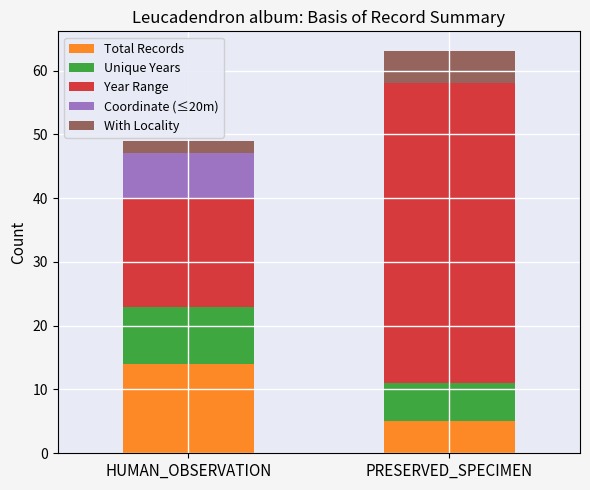

True or false: Total Records has a value of 8 at HUMAN_OBSERVATION.

False